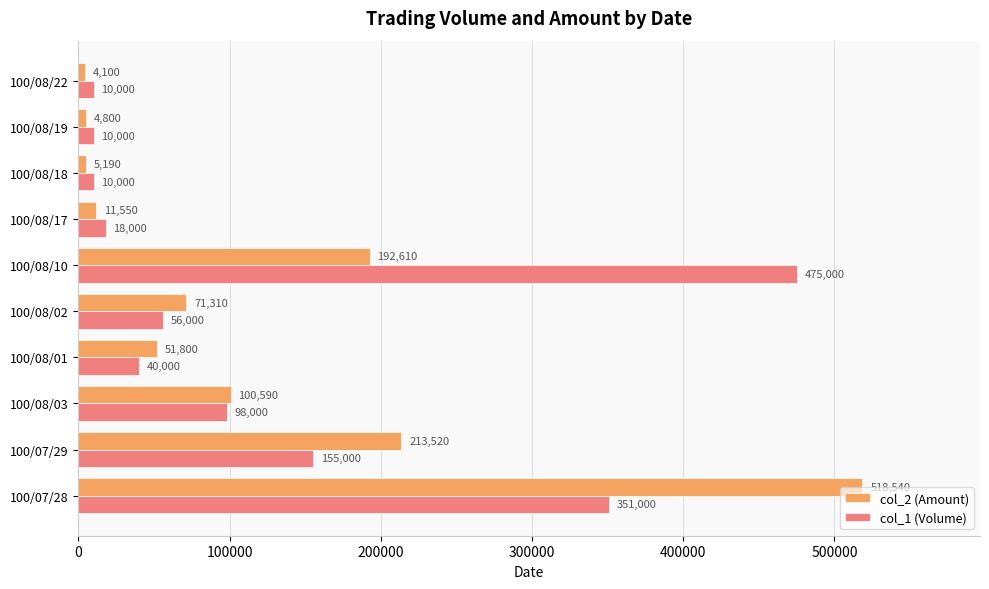

How many categories are shown in the chart?

10